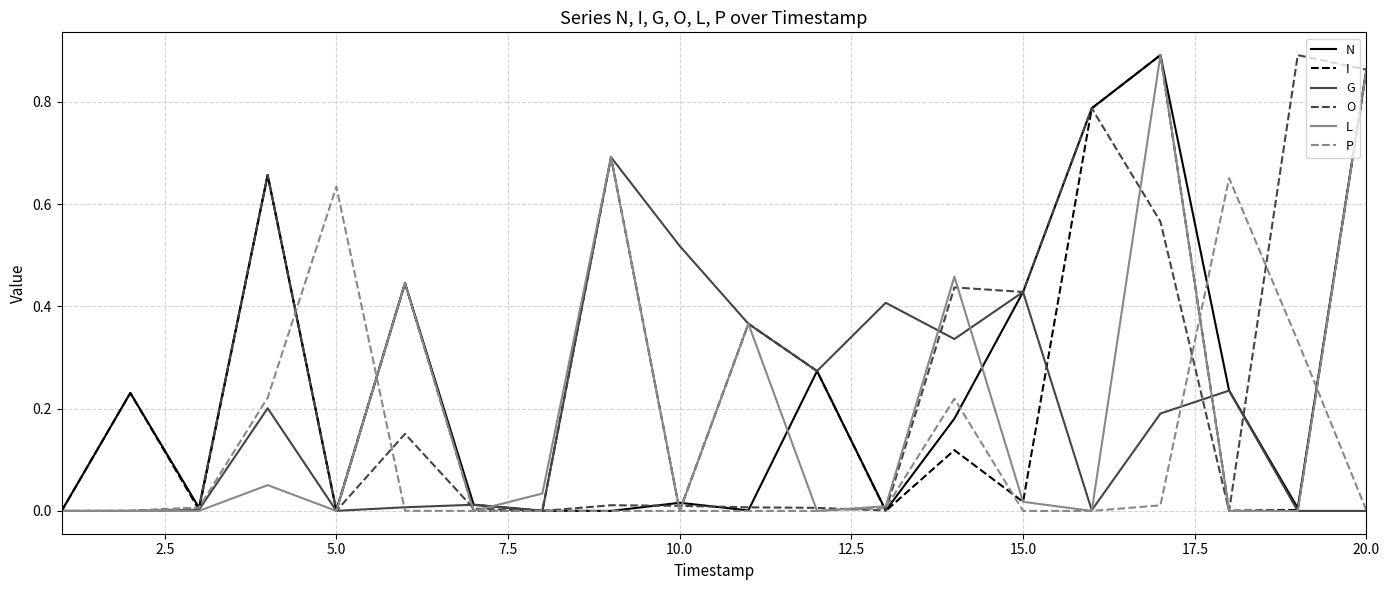

What are all the series names shown in the legend?

N, I, G, O, L, P